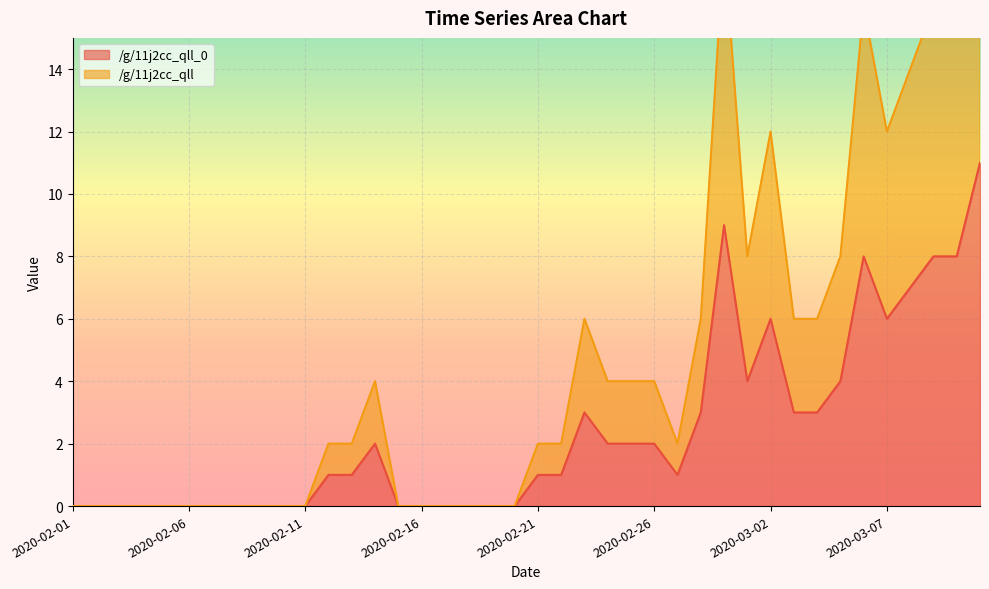

How many positive values does the /g/11j2cc_qll_0 series have?

23